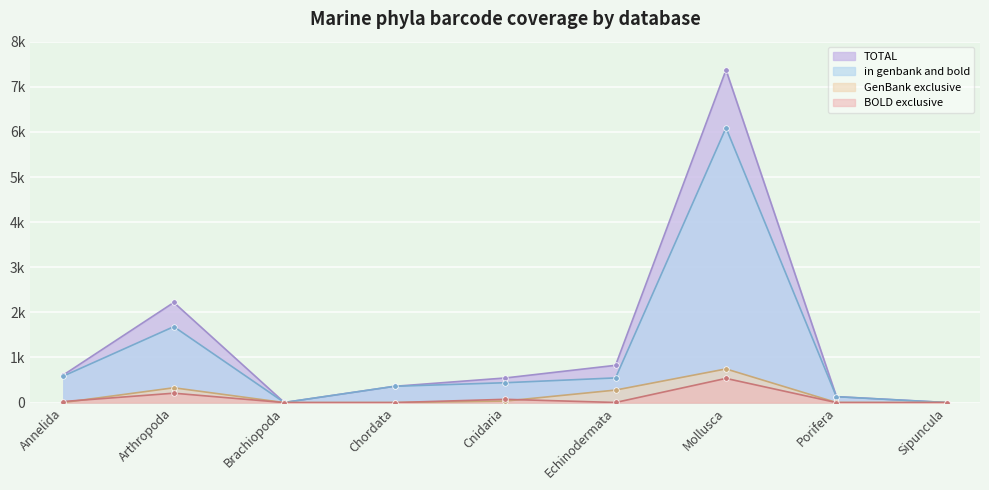

How many interior local valleys does the BOLD exclusive series have?

1